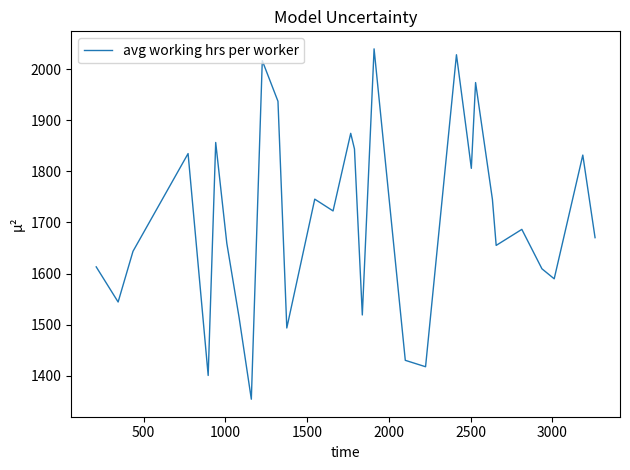

What is the difference between the maximum and minimum values?

686.1